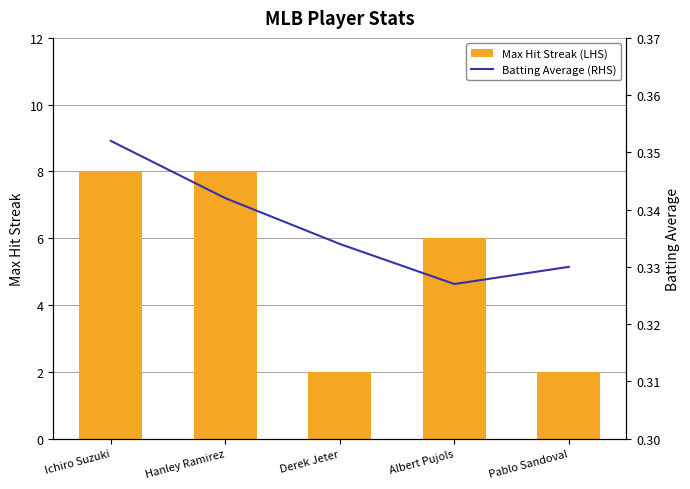

What is the lowest value of the Batting Average (RHS) series?

0.3